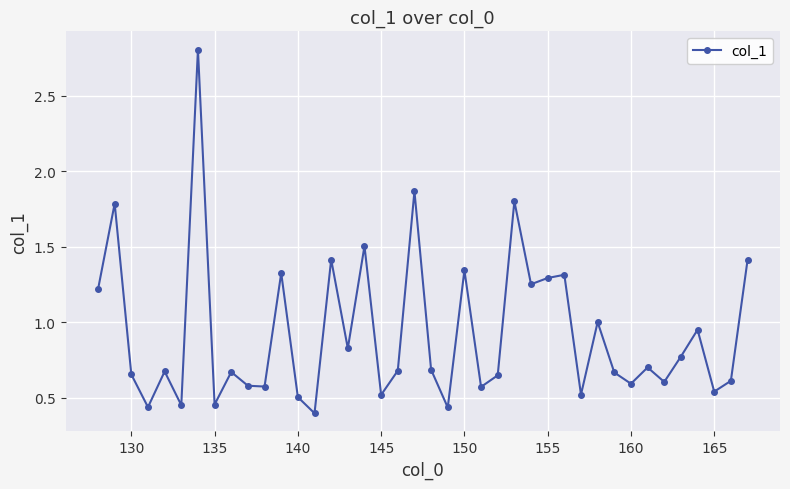

Is this an area chart (filled region under the line)?

No